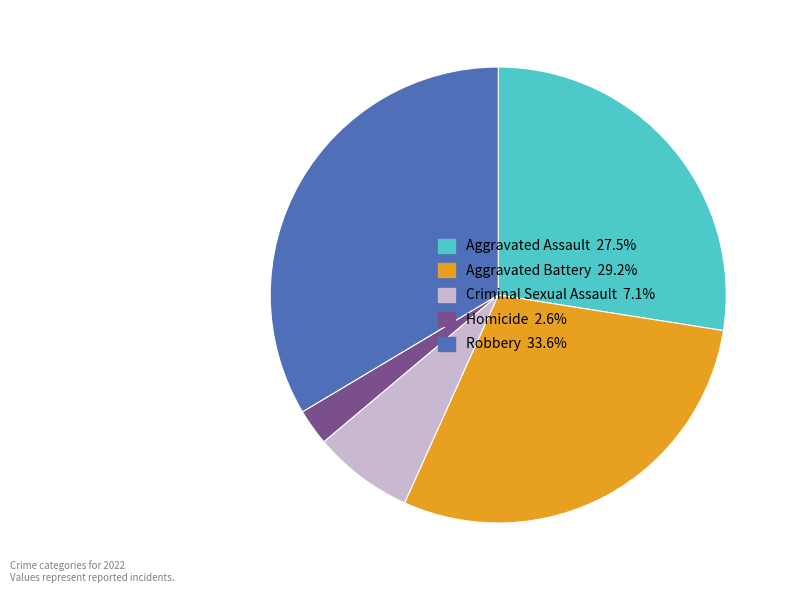

Rank the categories by value from lowest to highest.

Homicide, Criminal Sexual Assault, Aggravated Assault, Aggravated Battery, Robbery